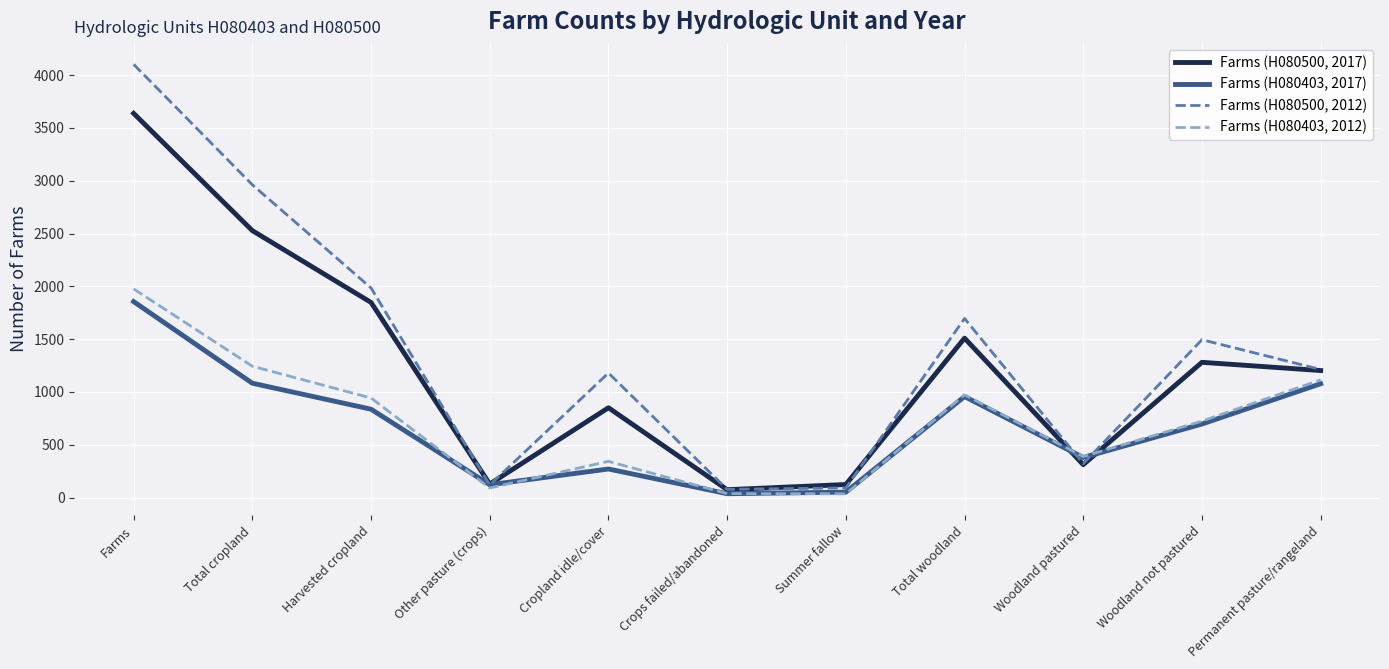

What is the spread (max minus min) of values at Cropland idle/cover?

909